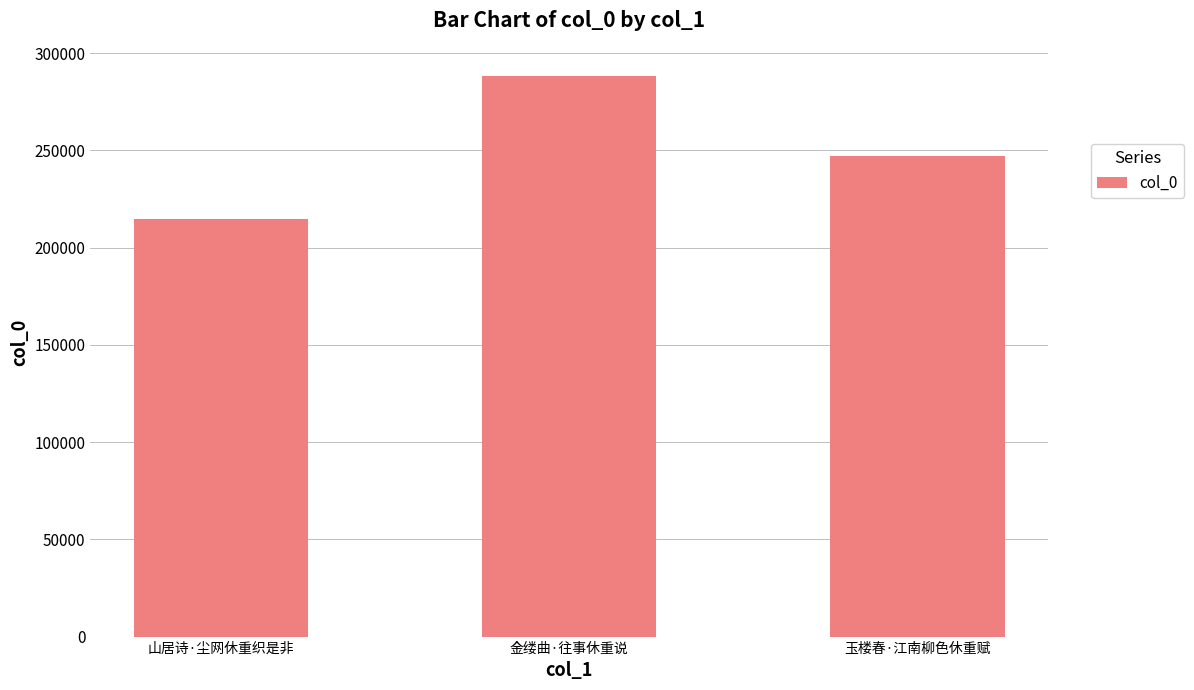

What is the sum of the values at 金缕曲·往事休重说 and 山居诗·尘网休重织是非?

503243